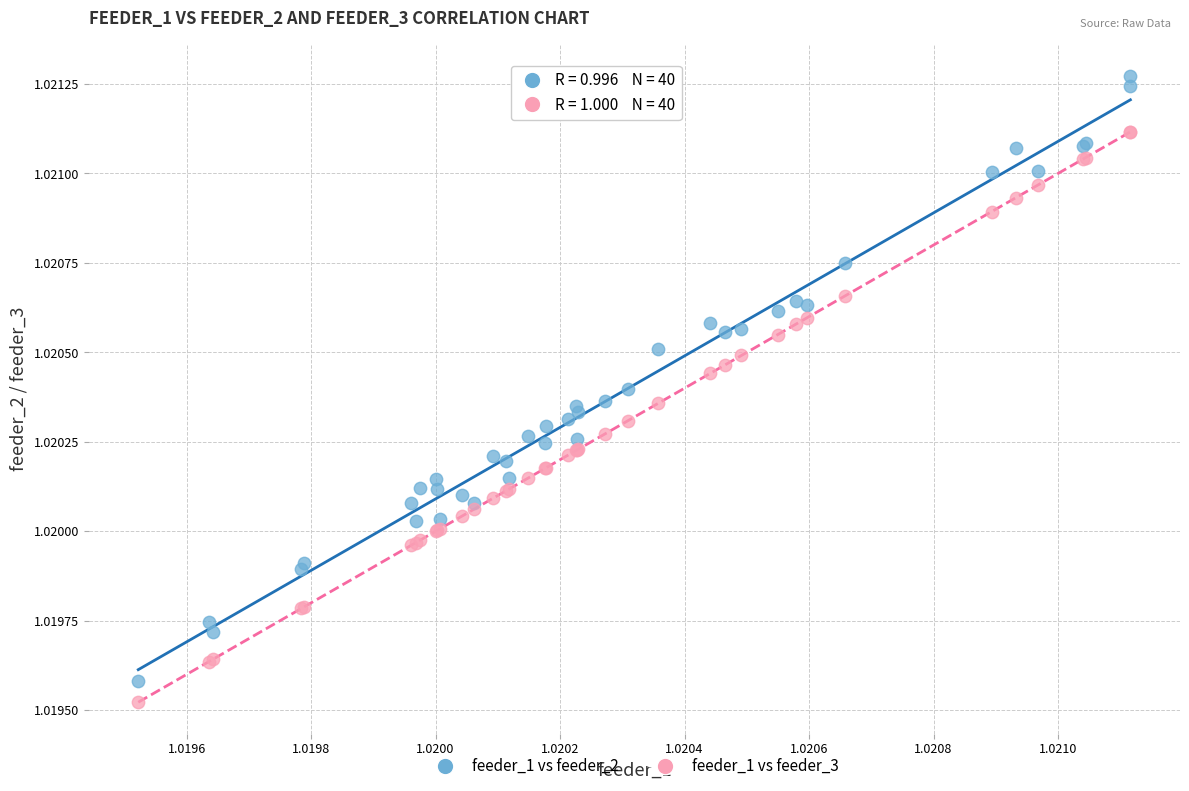

Which series reaches the maximum Y coordinate?

feeder_1 vs feeder_2